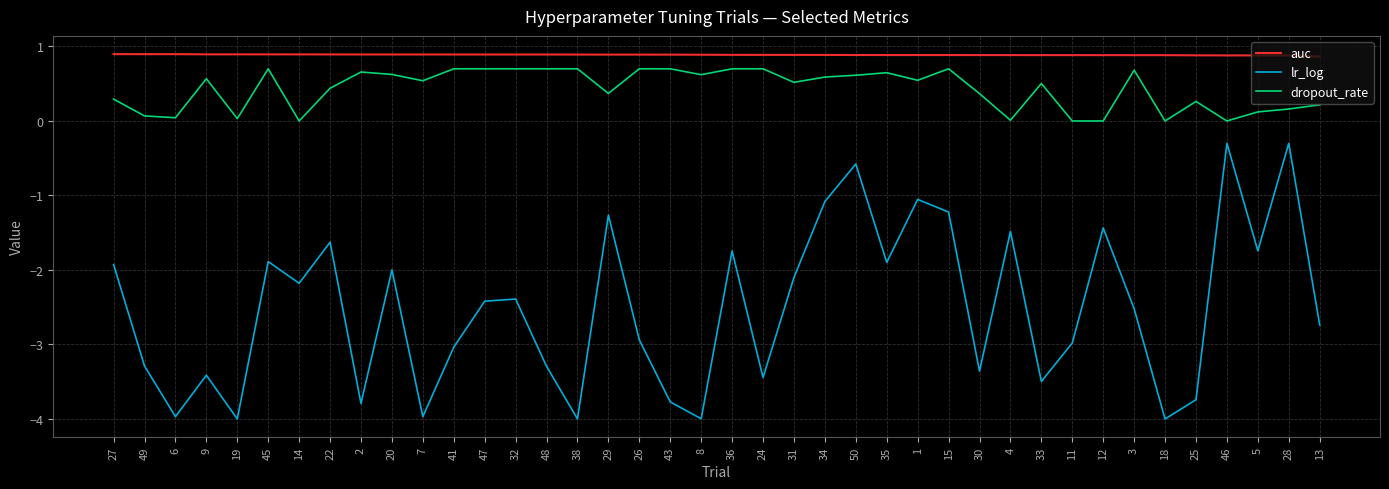

Does the chart have visible grid lines?

Yes